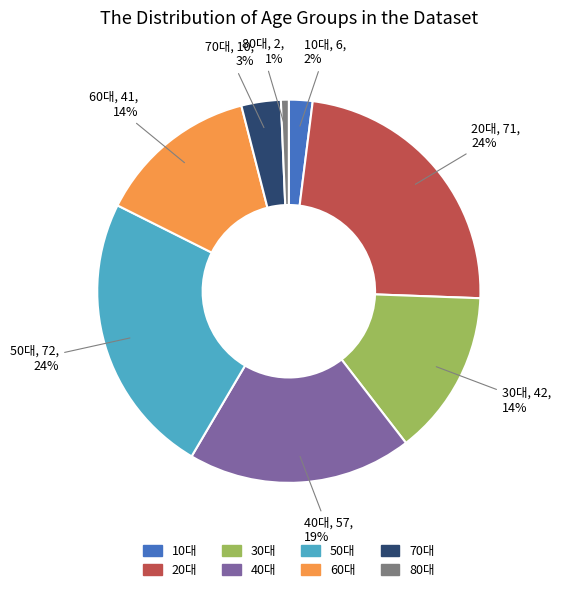

Is there any slice that represents more than half of the pie?

No